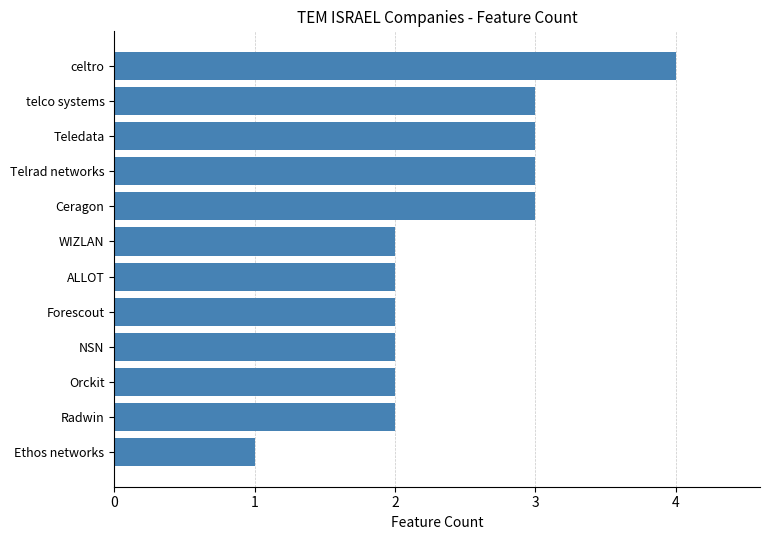

Approximately how many times larger is the value at Ceragon compared to Telrad networks?

1.0